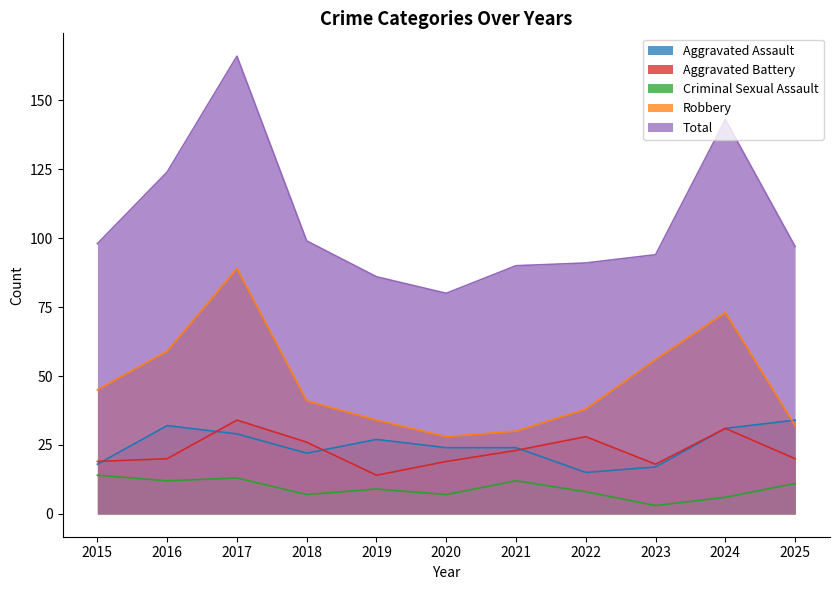

Which series has the largest total across all categories?

Total